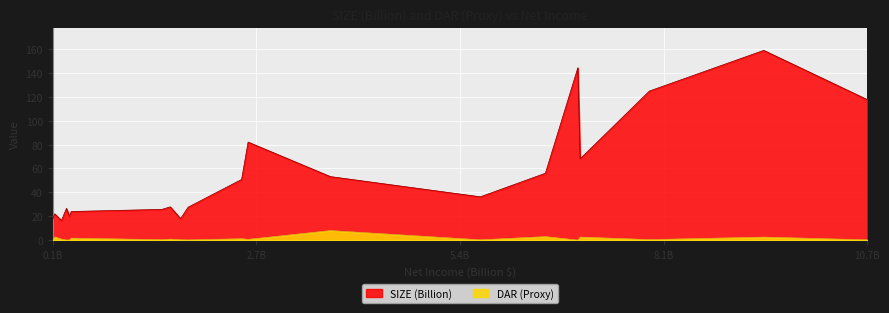

Which series has the widest spread of values?

SIZE (Billion)